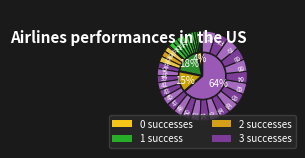

What is the largest slice in the pie chart?

3